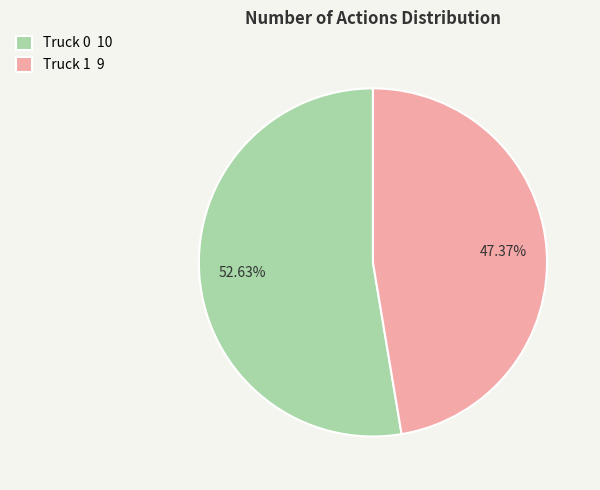

To the nearest percent, what percentage of the pie is Truck 0?

53%